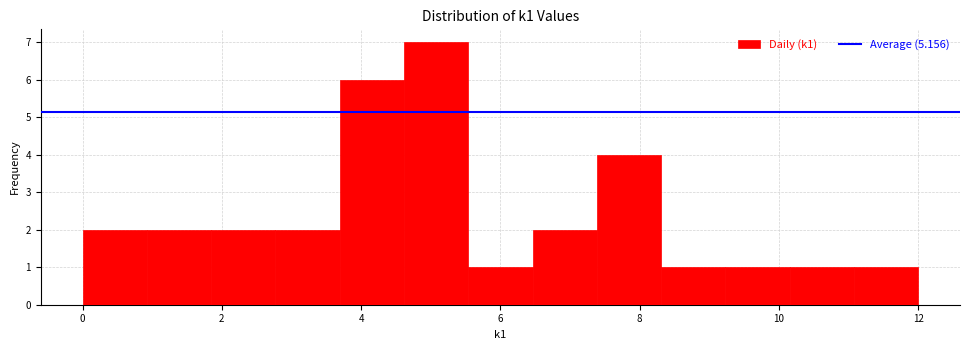

Reading left to right, list every bar in this chart as the range it spans on the x-axis followed by its height. Neither the bar edges nor the heights are printed on the chart, so give them approximately, as read against the axes.

0.0 to 1.0: 2
1.0 to 1.8: 2
1.8 to 2.8: 2
2.8 to 3.6: 2
3.6 to 4.6: 6
4.6 to 5.6: 7
5.6 to 6.4: 1
6.4 to 7.4: 2
7.4 to 8.4: 4
8.4 to 9.2: 1
9.2 to 10.2: 1
10.2 to 11.0: 1
11.0 to 12.0: 1